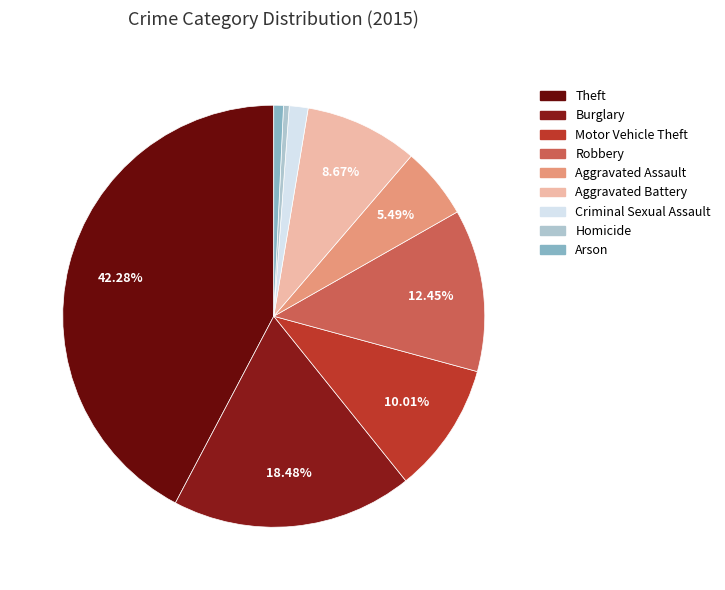

Rank the categories by value from highest to lowest.

Theft, Burglary, Robbery, Motor Vehicle Theft, Aggravated Battery, Aggravated Assault, Criminal Sexual Assault, Arson, Homicide